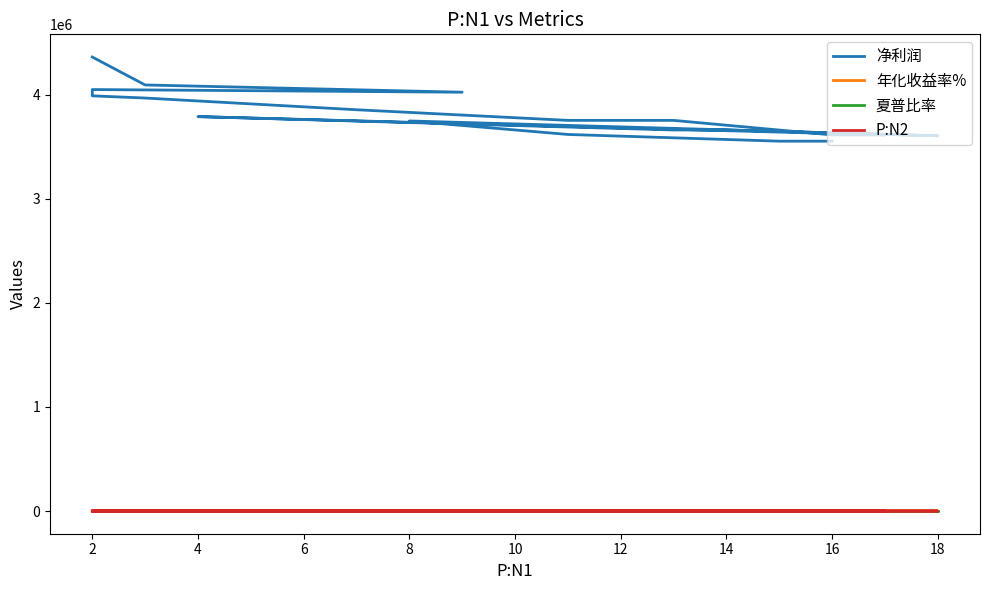

What is the minimum value for 净利润?

3552260.1